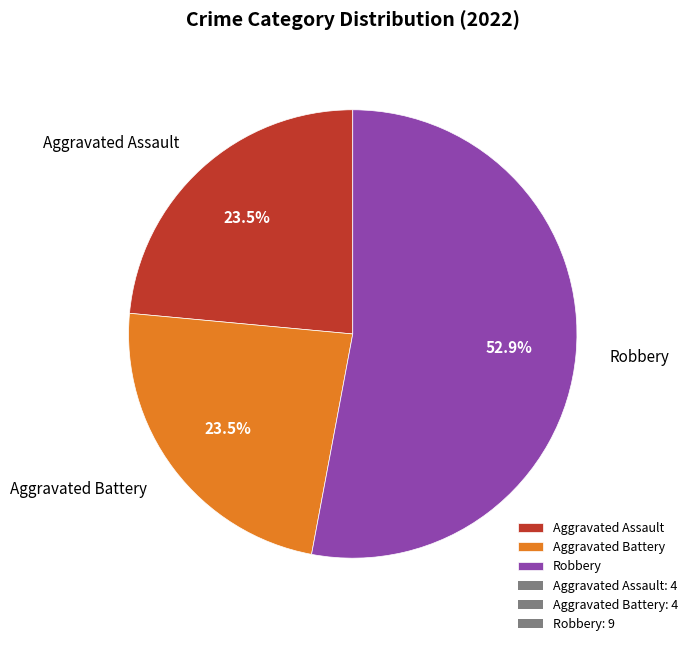

True or false: Robbery accounts for 40% of the total.

False